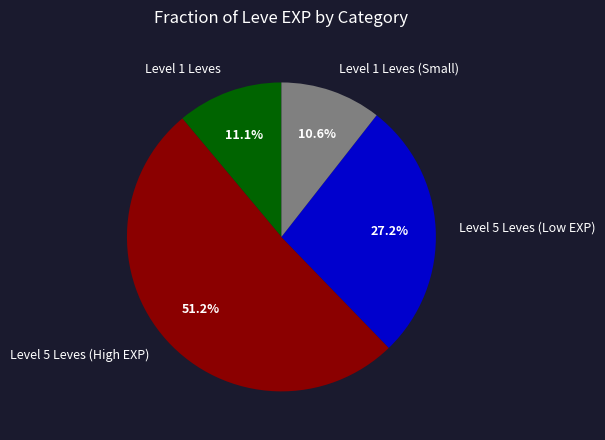

How many slices are in this pie chart?

4